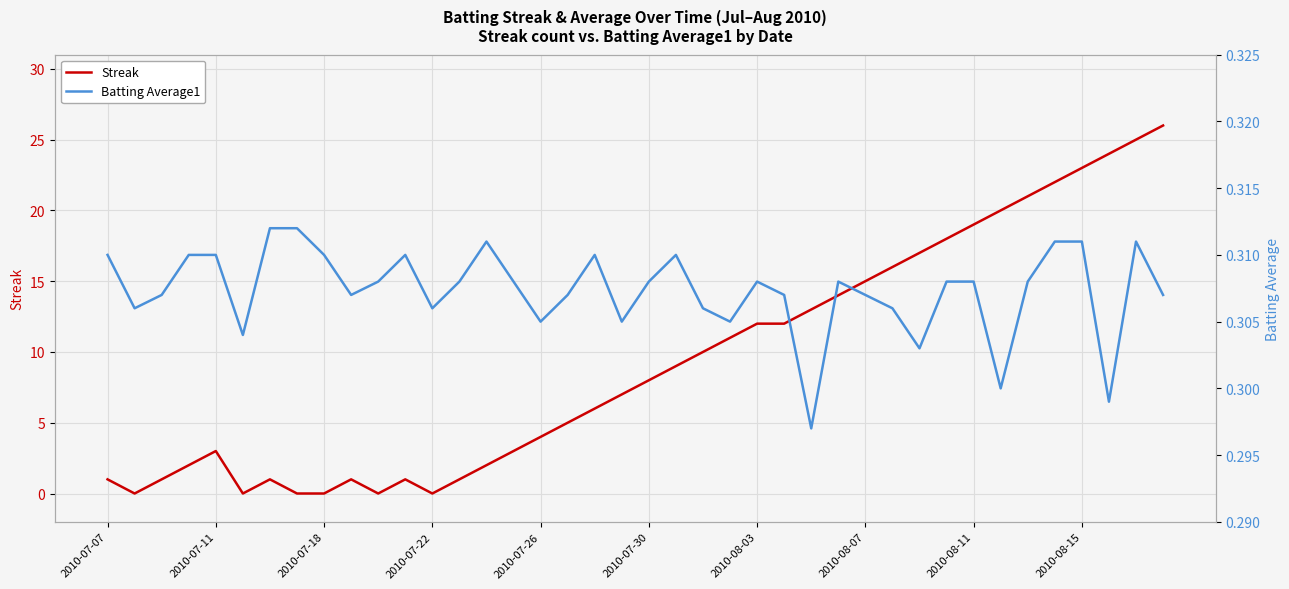

In Streak, how many points are lower than both neighbors (excluding endpoints)?

4